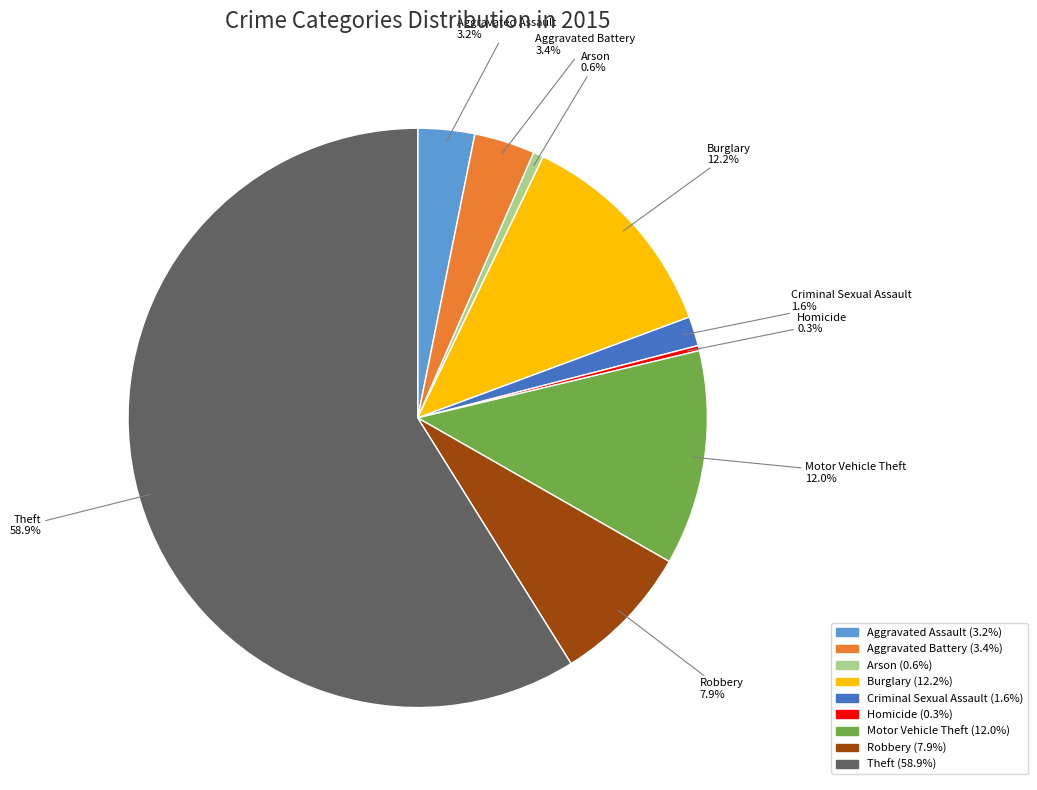

Is it true that Aggravated Assault is 3% of the pie?

True